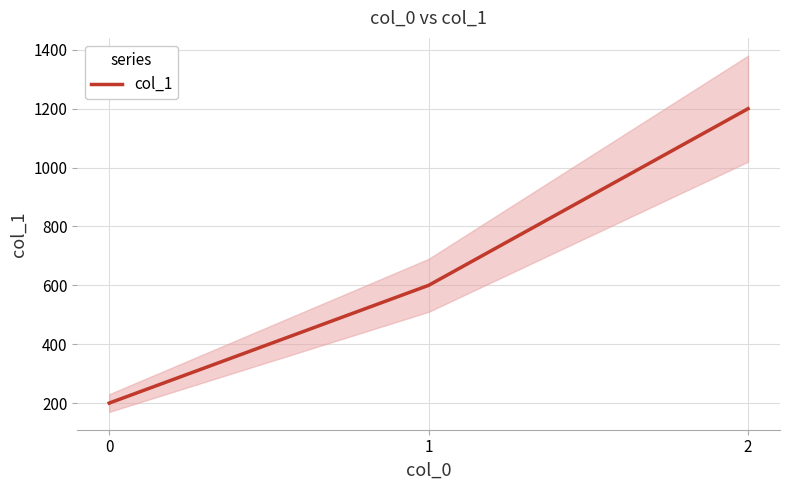

What is the sum of the values at 1 and 0?

800